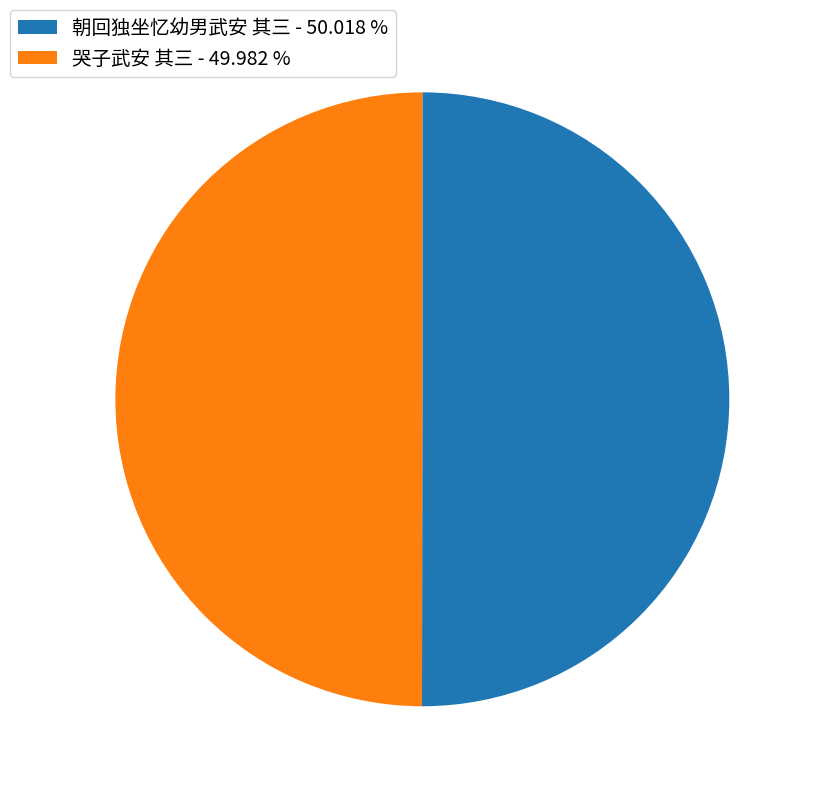

Approximately how many times larger is the value at 朝回独坐忆幼男武安 其三 - 50.018 % compared to 哭子武安 其三 - 49.982 %?

1.0